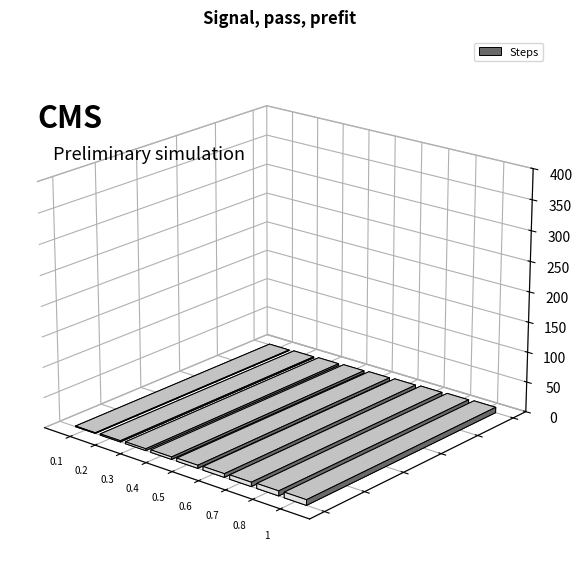

Where is the data nearest to the value 5?

5